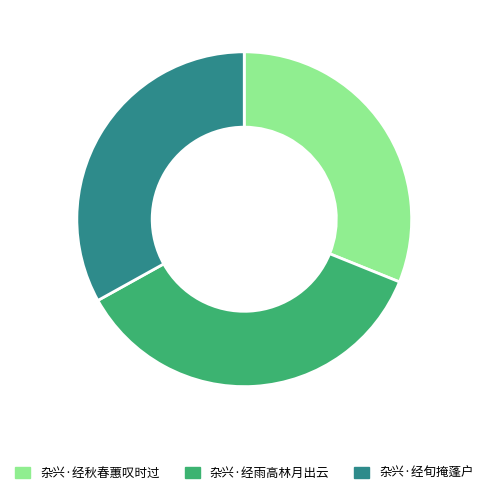

The 杂兴·经旬掩蓬户 slice represents 33% of the pie. True or false?

True